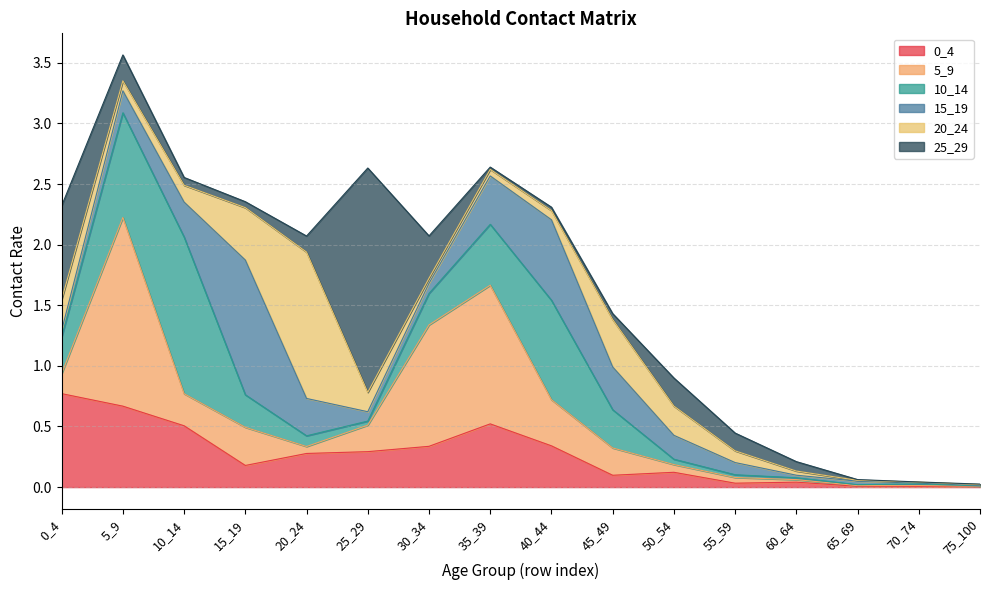

Reading right to left, extract all data points from this chart.

0_4: 0.0	0.0	0.0	0.0	0.0	0.1	0.1	0.3	0.5	0.3	0.3	0.3	0.2	0.5	0.7	0.8
5_9: 0.0	0.0	0.0	0.0	0.0	0.1	0.2	0.4	1.1	1.0	0.2	0.1	0.3	0.3	1.6	0.2
10_14: 0.0	0.0	0.0	0.0	0.0	0.0	0.3	0.8	0.5	0.3	0.0	0.1	0.3	1.3	0.9	0.3
15_19: 0.0	0.0	0.0	0.0	0.1	0.2	0.4	0.7	0.4	0.1	0.1	0.3	1.1	0.3	0.2	0.1
20_24: 0.0	0.0	0.0	0.0	0.1	0.2	0.4	0.1	0.1	0.0	0.2	1.2	0.4	0.1	0.1	0.3
25_29: 0.0	0.0	0.0	0.1	0.1	0.2	0.0	0.0	0.0	0.3	1.9	0.1	0.0	0.1	0.2	0.8